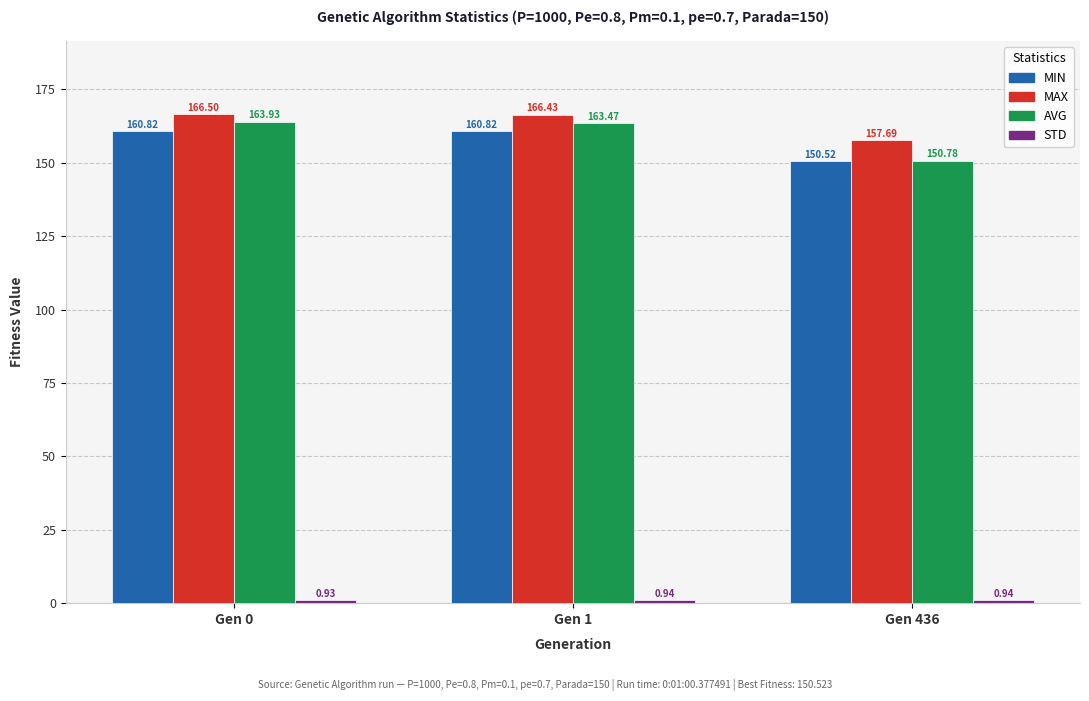

What is the difference between the highest and lowest values at Gen 1?

165.5